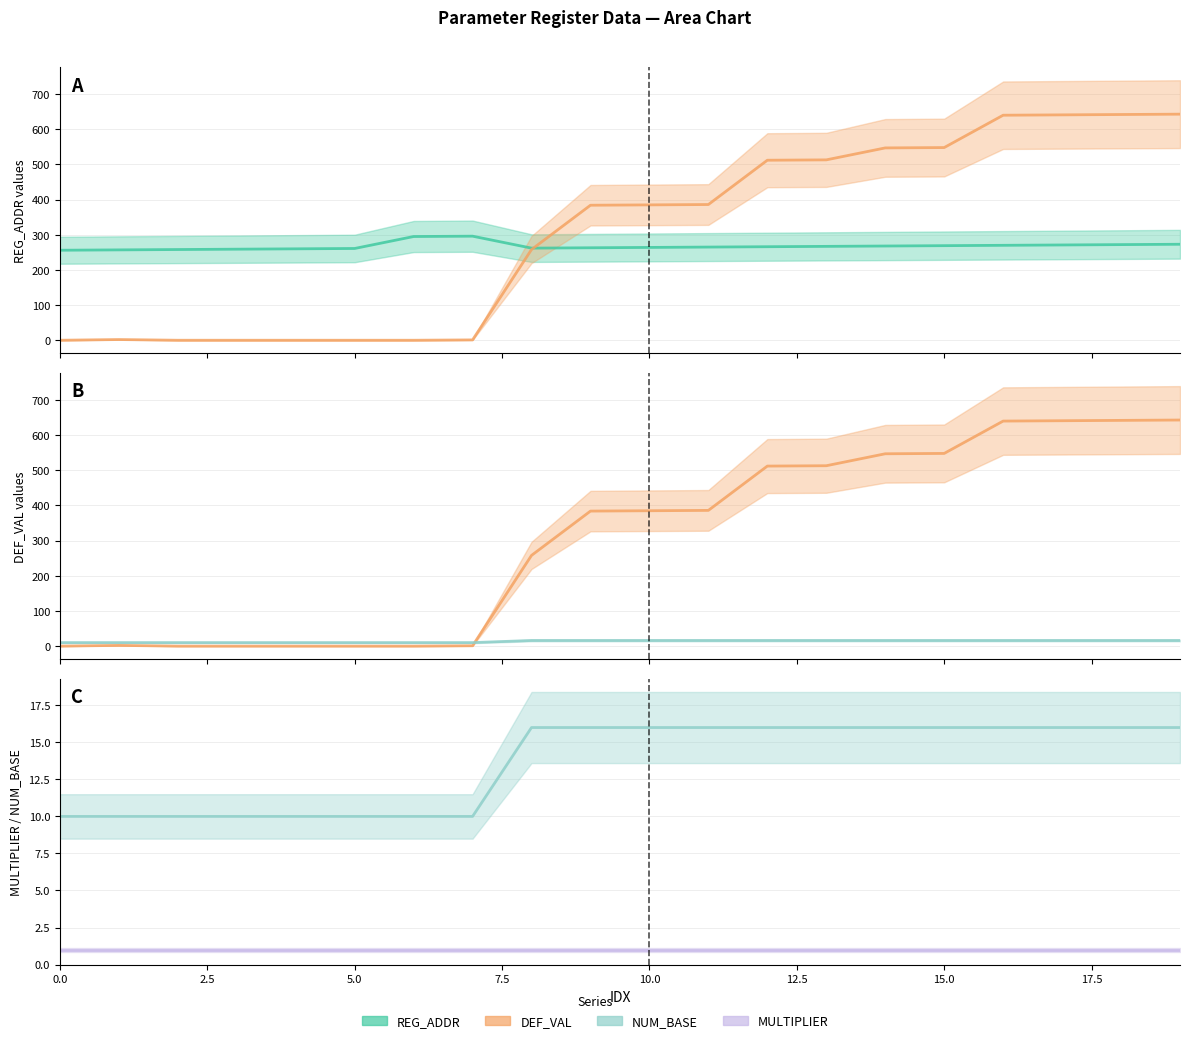

What is the value of the NUM_BASE point at the 2nd from the left?

10